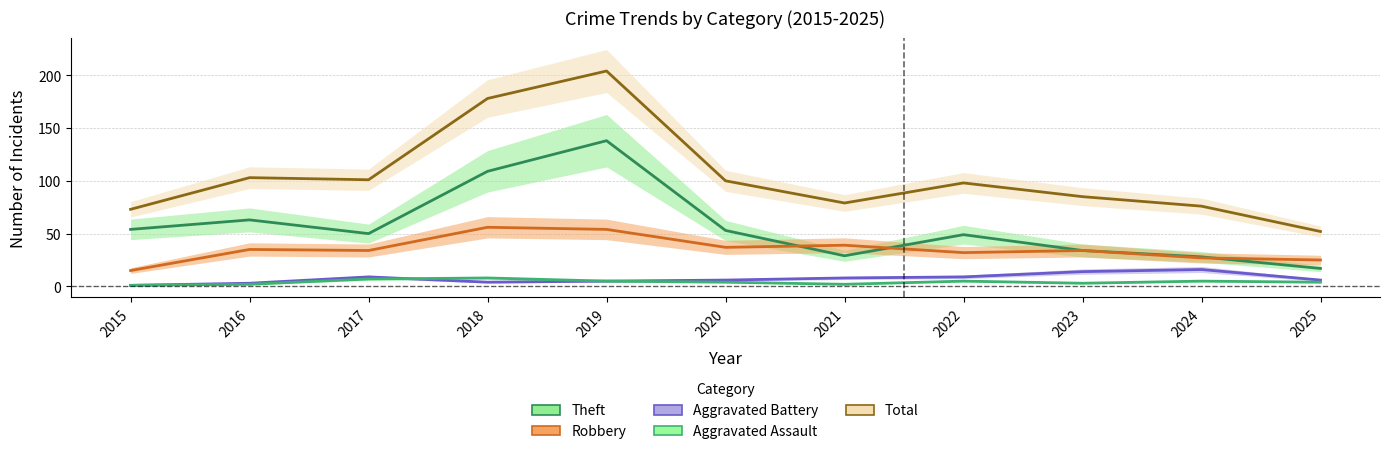

How many interior local peaks does the Aggravated Battery series have?

2